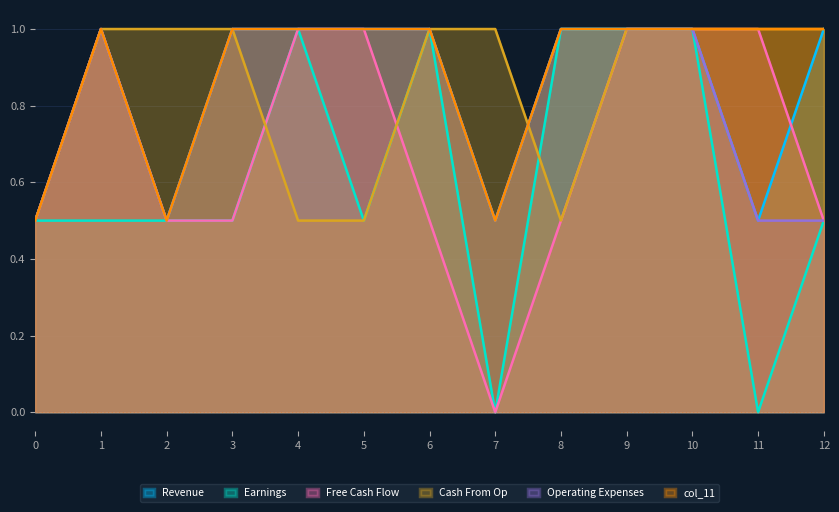

At which label does Free Cash Flow reach its minimum?

7